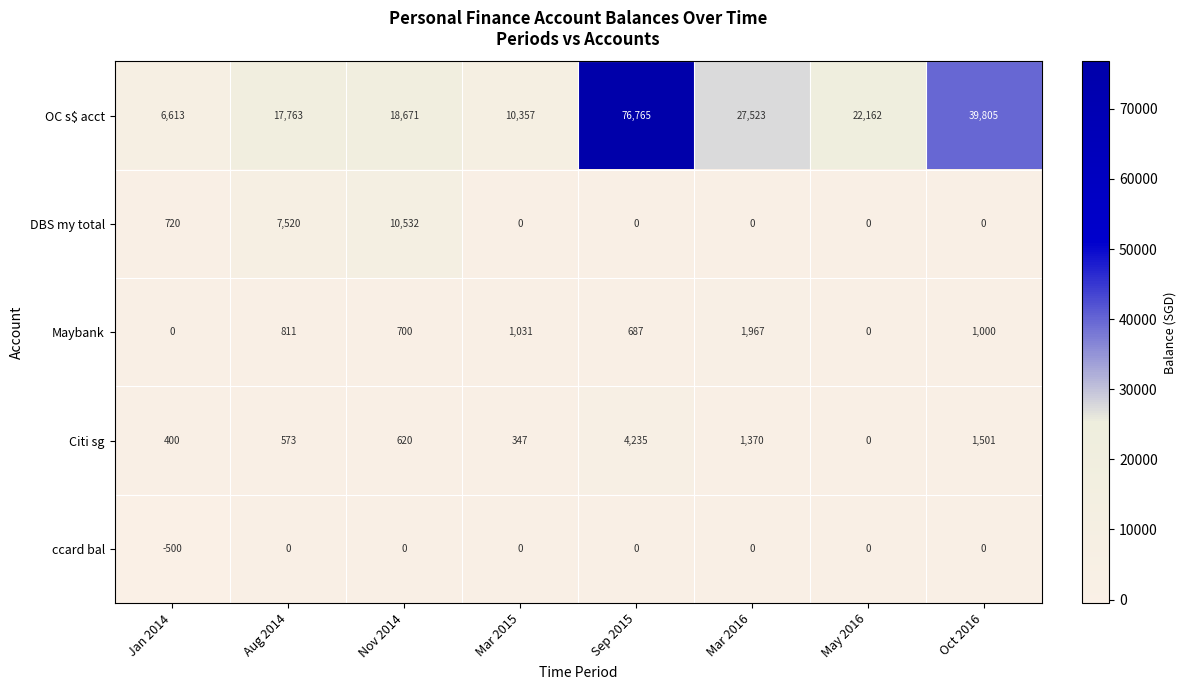

List the series in order of their peak value, highest first.

OC s$ acct, DBS my total, Citi sg, Maybank, ccard bal